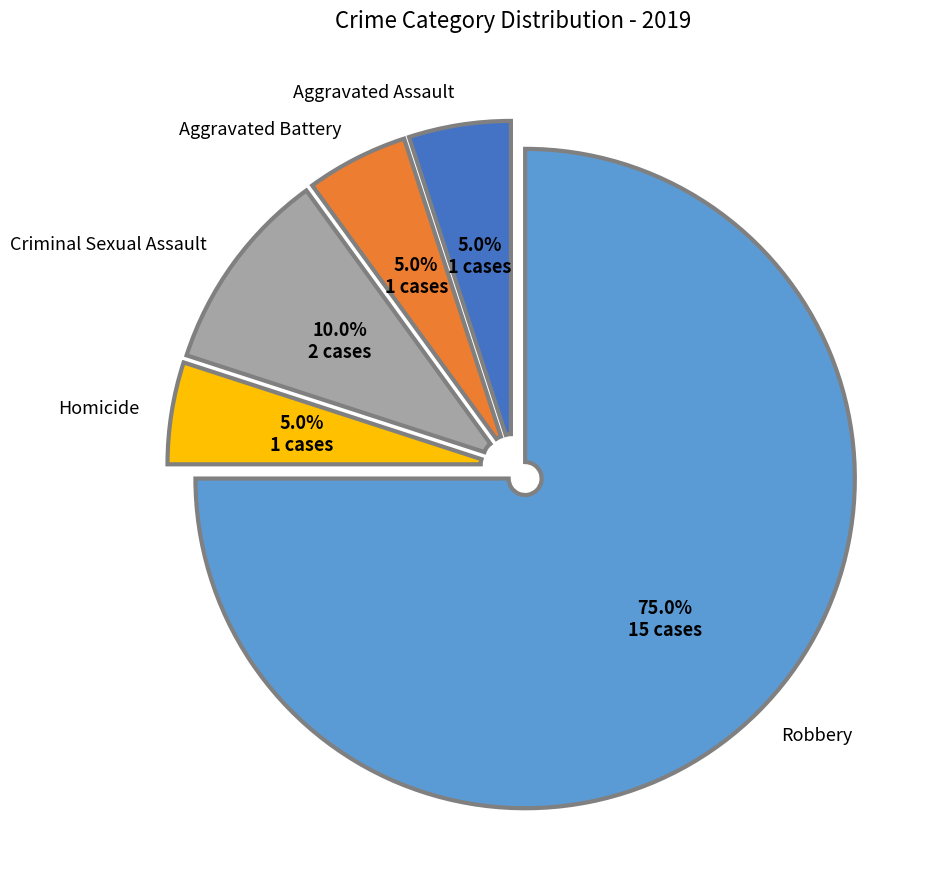

To the nearest percent, what is the average slice percentage?

20%